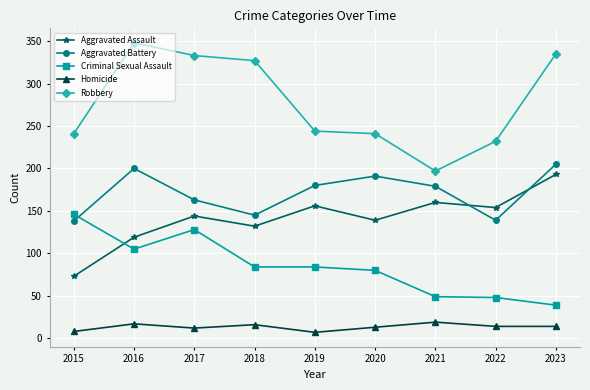

What are all the series names shown in the legend?

Aggravated Assault, Aggravated Battery, Criminal Sexual Assault, Homicide, Robbery